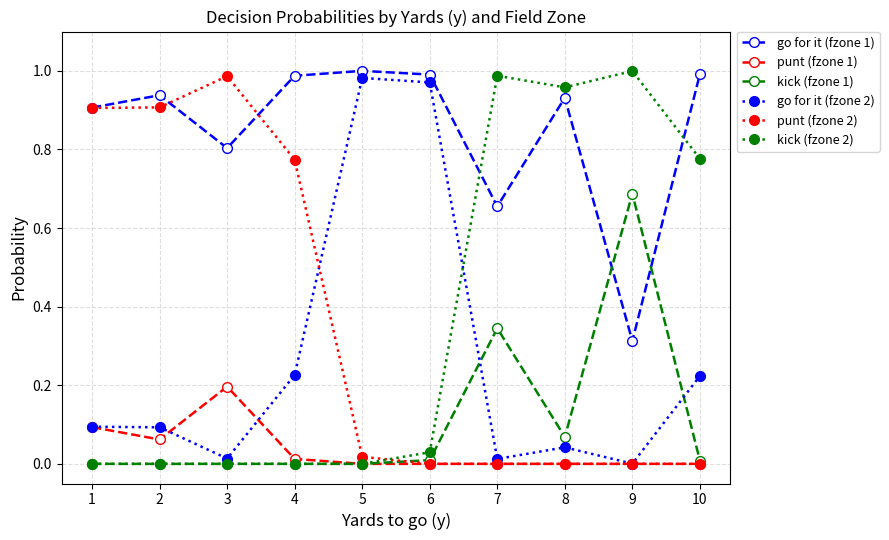

How many lines are shown in the chart?

6